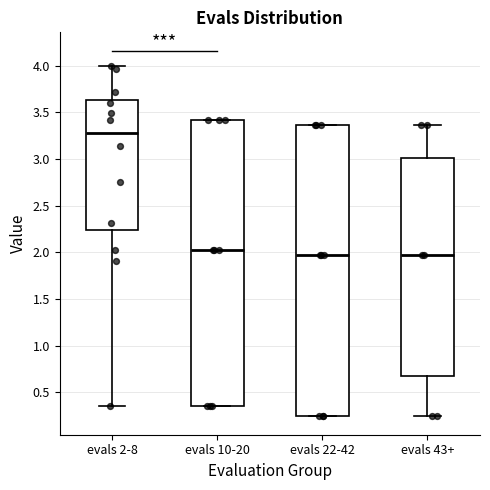

Where does the upper whisker of the box for evals 43+ end on the y-axis? The values are not printed on the chart, so give them approximately, as read against the axis.

3.35